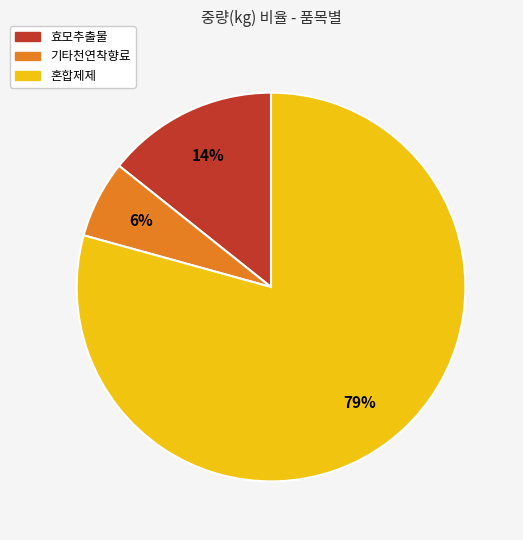

Count the number of slices in the pie.

3